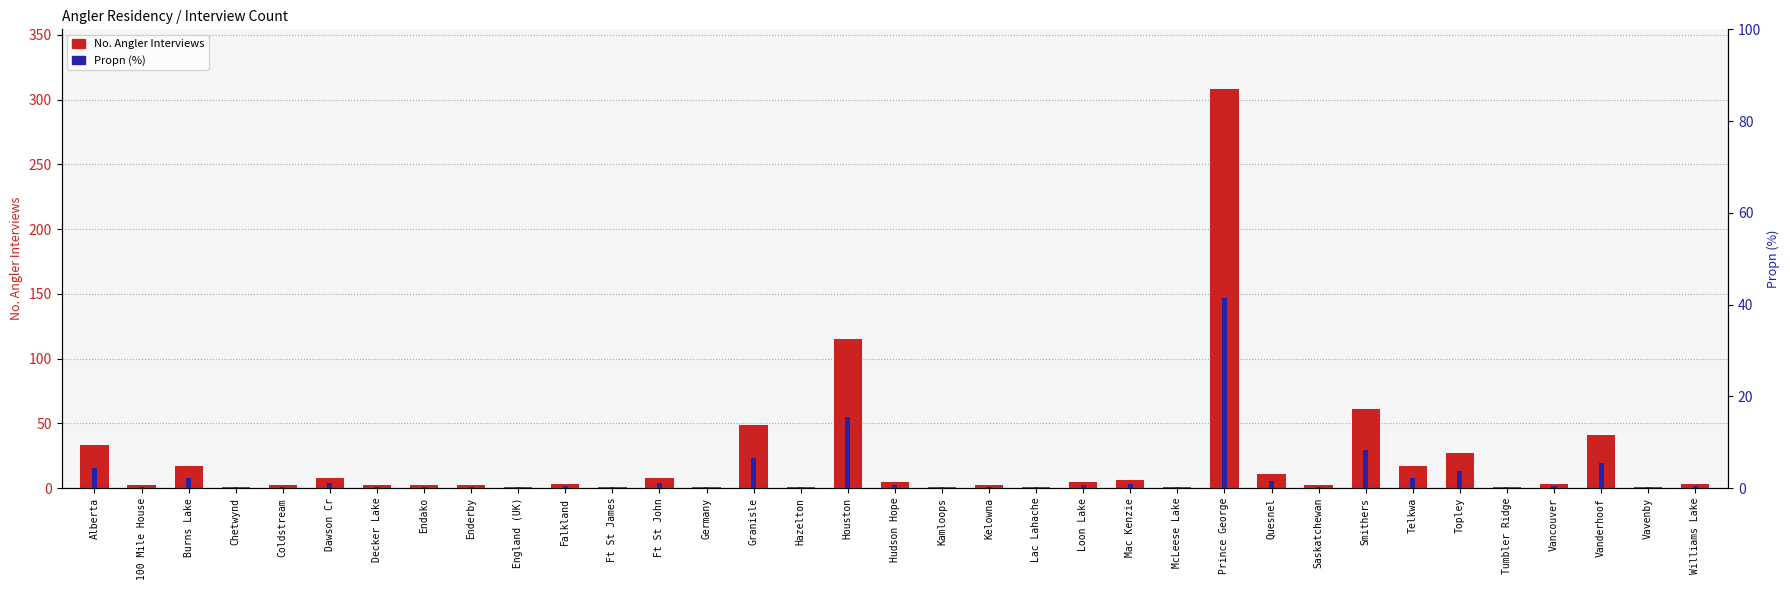

What is the label of the 25th bar from the left?

Prince George